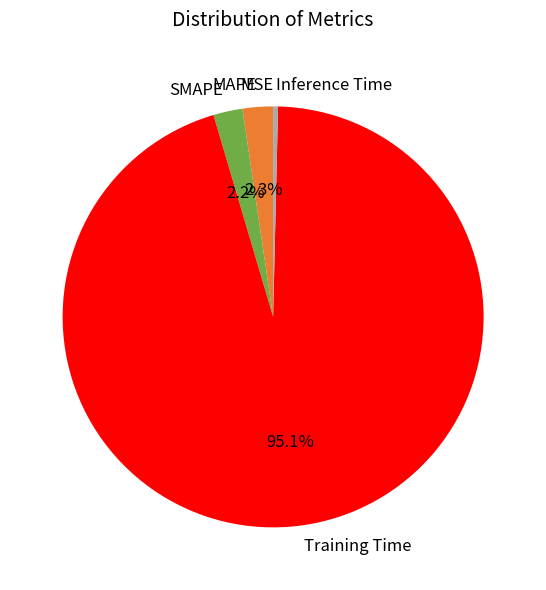

True or false: Training Time accounts for 95% of the total.

True